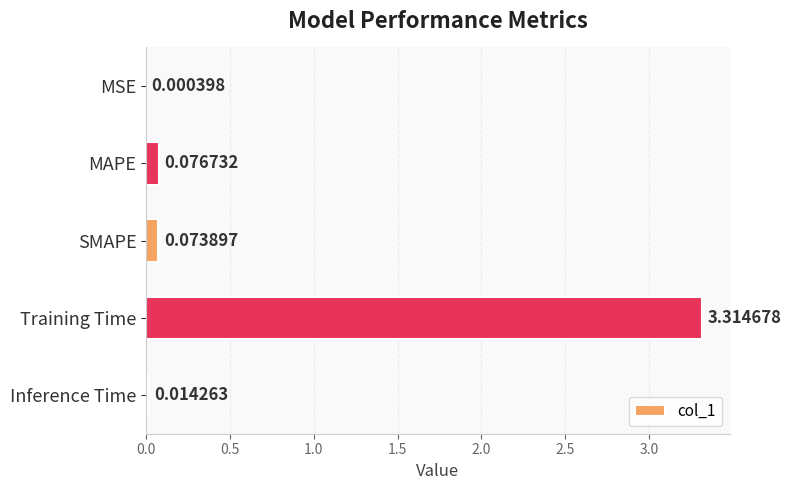

At which label is the value closest to 1?

MAPE